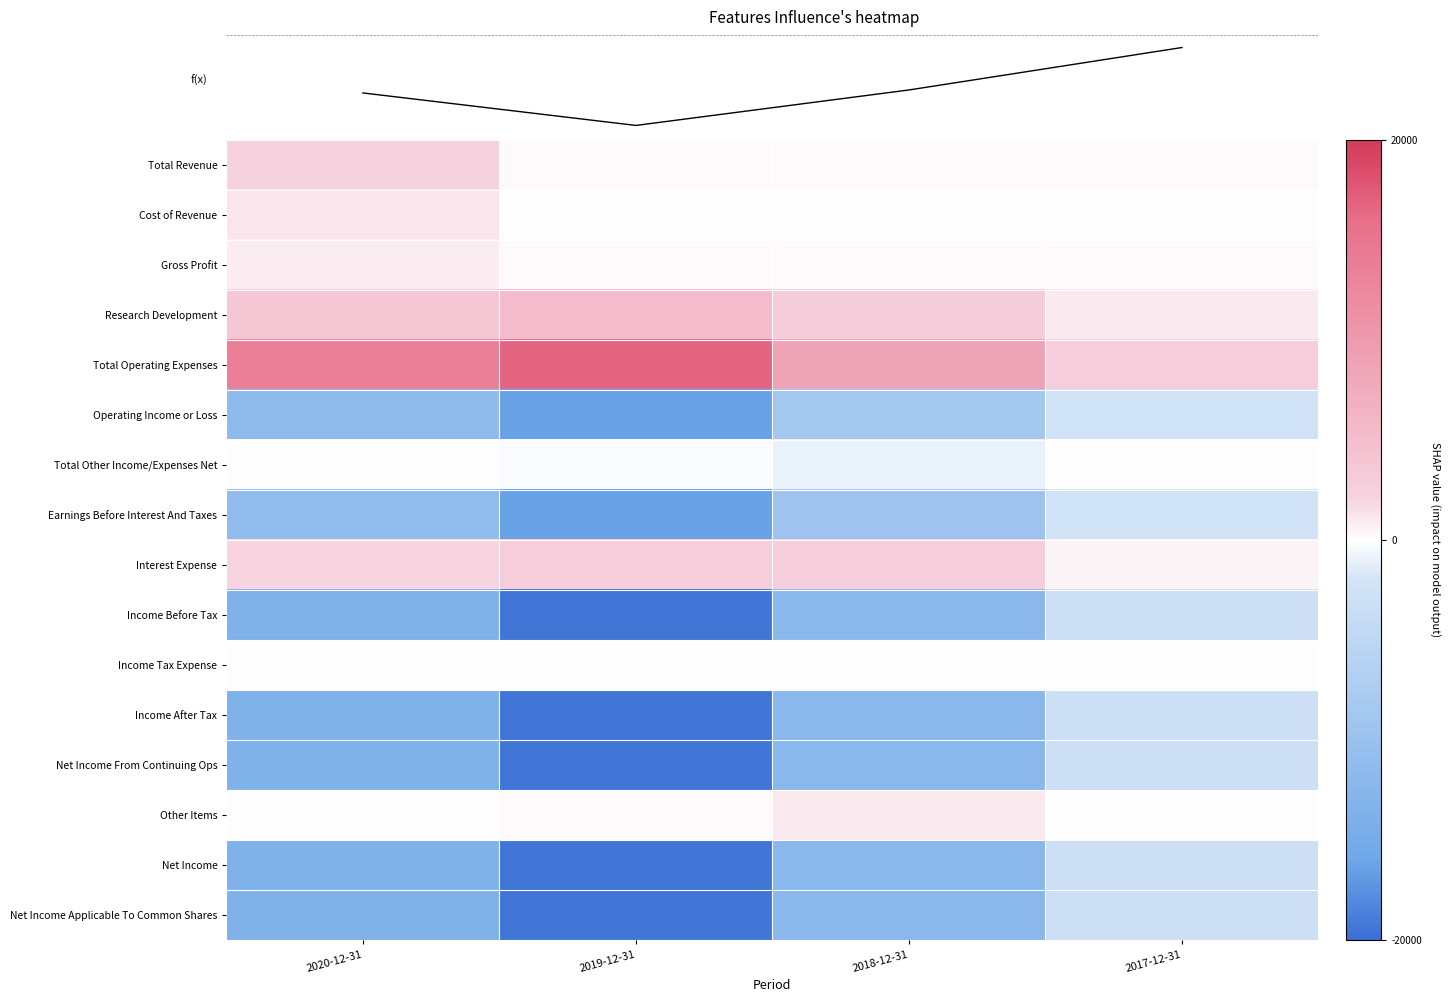

What is the sum of the Operating Income or Loss values at 2017-12-31 and 2019-12-31?

-18700